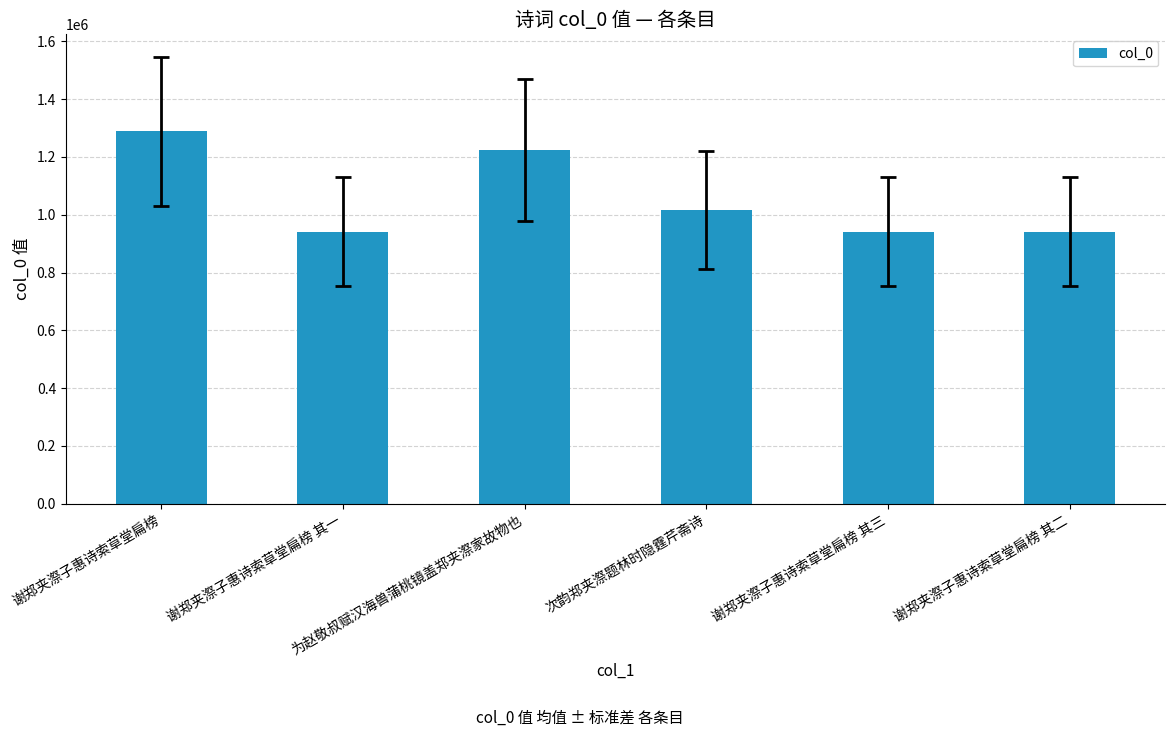

What is the smallest value displayed?

940742